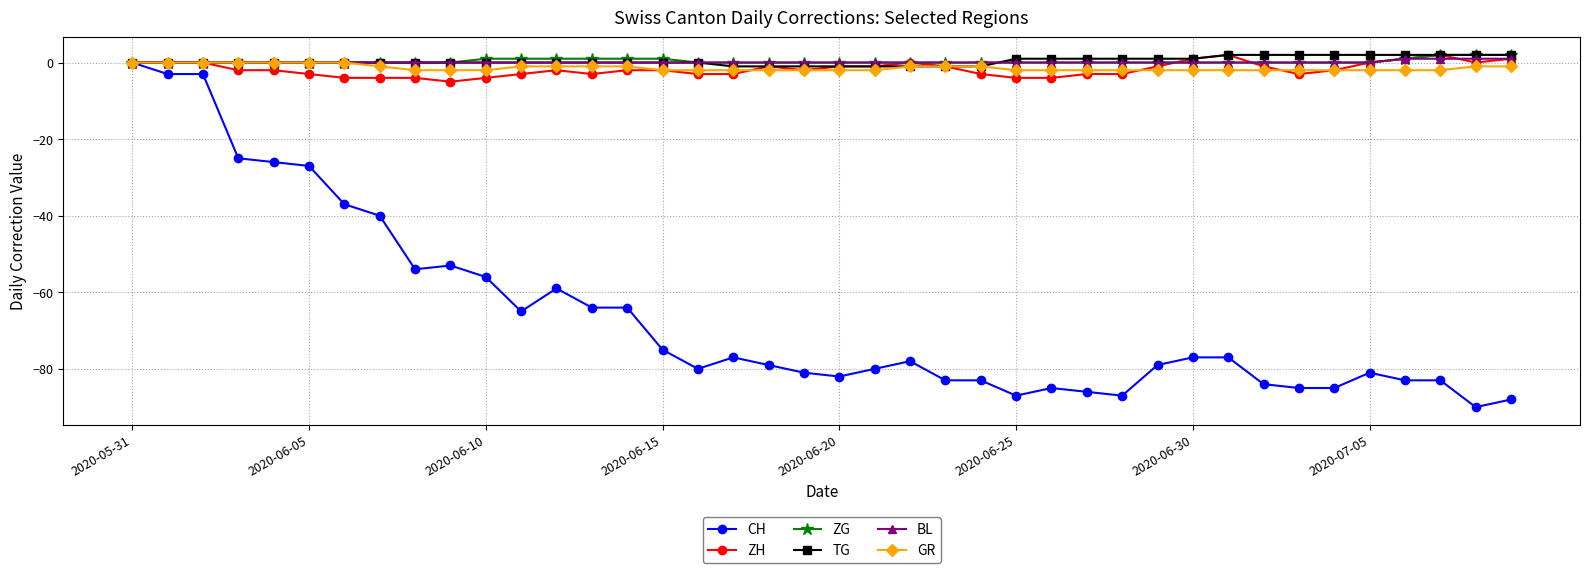

Which series has the largest range (max minus min)?

CH